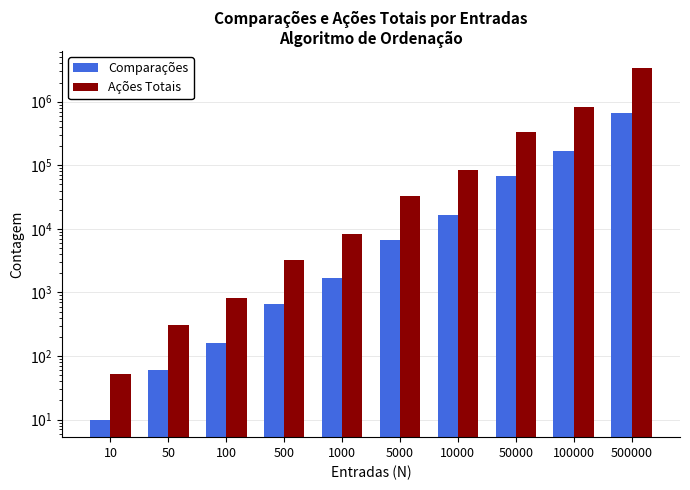

How many values in the Comparações series are below 6660?

5